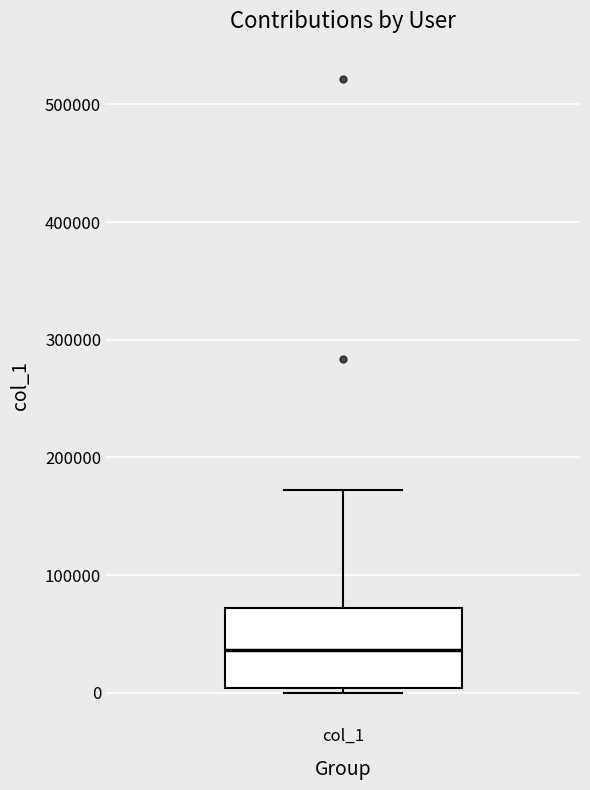

Read this box plot against the y-axis: the position of the median line, the range covered by the box, and the ends of both whiskers. The values are not printed on the chart, so give them approximately, as read against the axis.

median 40000, box 0 to 70000, whiskers 0 (just below the box's lower edge) to 170000